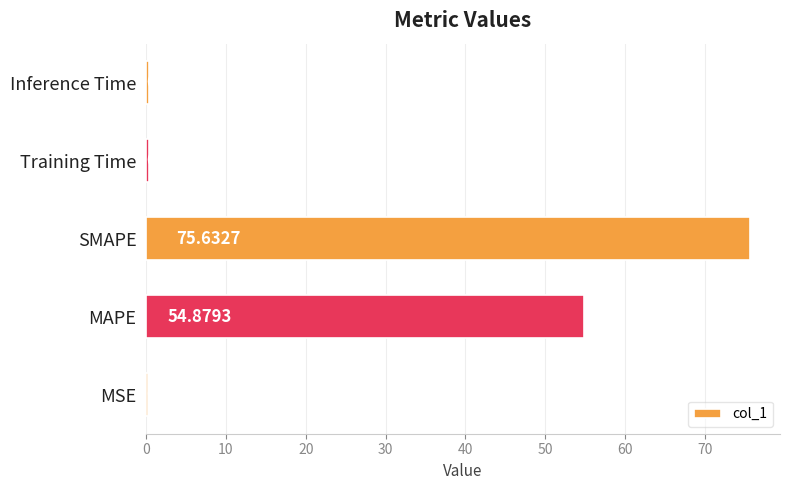

What is the change in value from MAPE to SMAPE?

+20.8